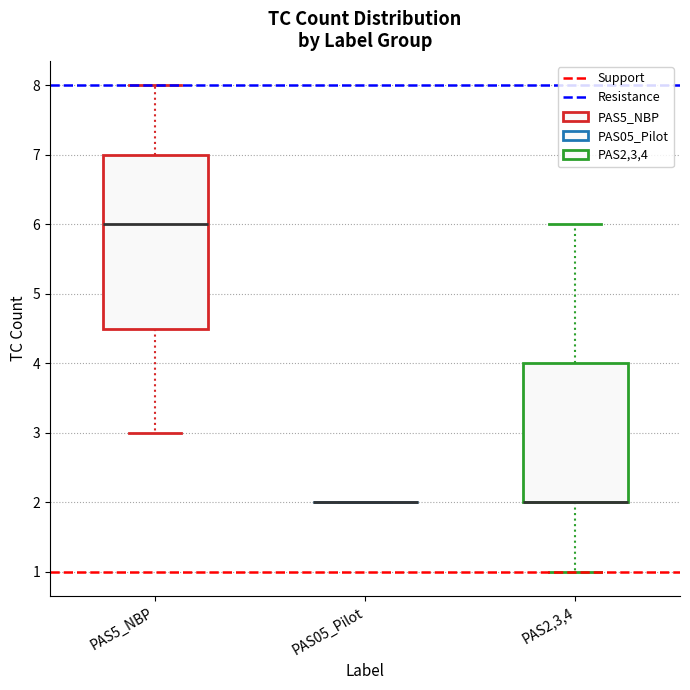

Where is the upper edge of the box for PAS2,3,4 on the y-axis? The values are not printed on the chart, so give them approximately, as read against the axis.

4.0